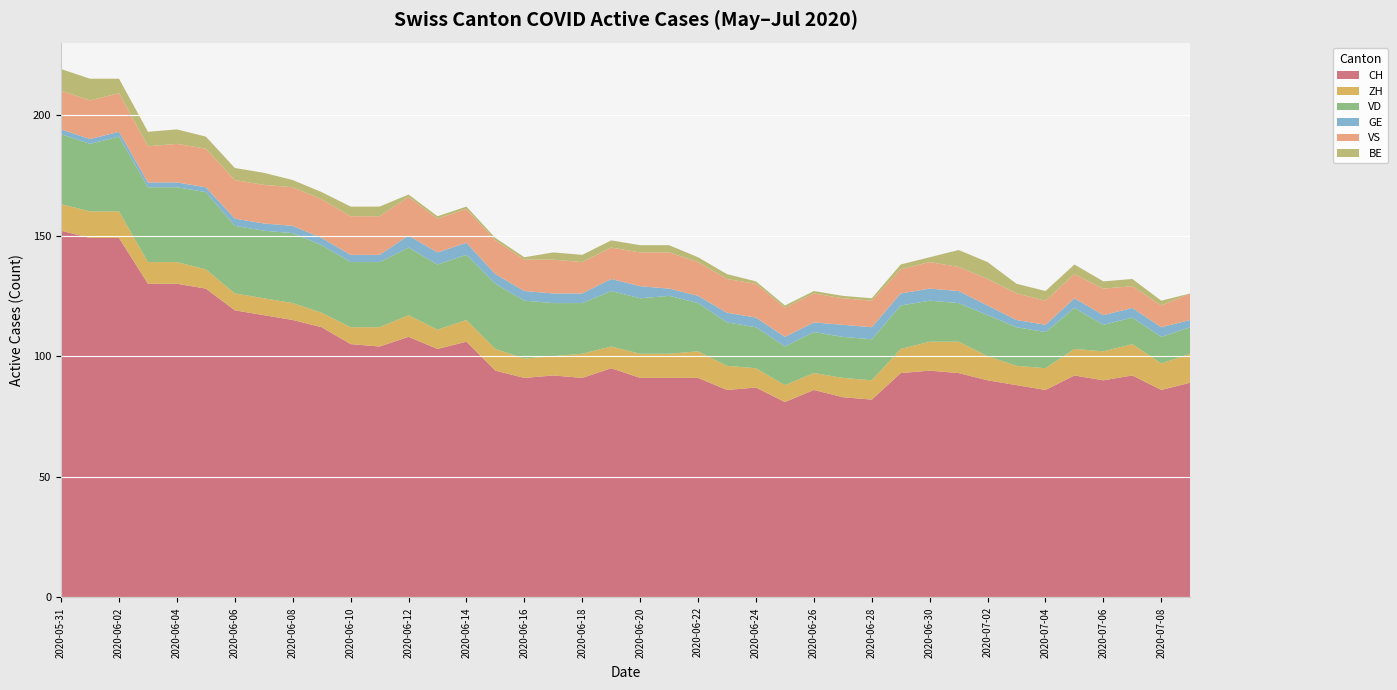

Reading left to right, extract all data points from this chart.

CH: 152	149	149	130	130	128	119	117	115	112	105	104	108	103	106	94	91	92	91	95	91	91	91	86	87	81	86	83	82	93	94	93	90	88	86	92	90	92	86	89
ZH: 11	11	11	9	9	8	7	7	7	6	7	8	9	8	9	9	8	8	10	9	10	10	11	10	8	7	7	8	8	10	12	13	10	8	9	11	12	13	11	12
VD: 29	28	31	31	31	32	28	28	29	28	27	27	28	27	27	27	24	22	21	23	23	24	20	18	17	16	17	17	17	18	17	16	17	16	15	17	11	11	11	11
GE: 2	2	2	2	2	2	3	3	3	3	3	3	5	5	5	4	4	4	4	5	5	3	3	4	4	4	4	5	5	5	5	5	4	3	3	4	4	4	4	3
VS: 16	16	16	15	16	16	16	16	16	16	16	16	16	14	14	14	13	14	13	13	14	15	14	14	14	12	12	11	11	10	11	10	11	11	10	10	11	9	9	11
BE: 9	9	6	6	6	5	5	5	3	3	4	4	1	1	1	1	1	3	3	3	3	3	2	2	1	1	1	1	1	2	2	7	7	4	4	4	3	3	2	0